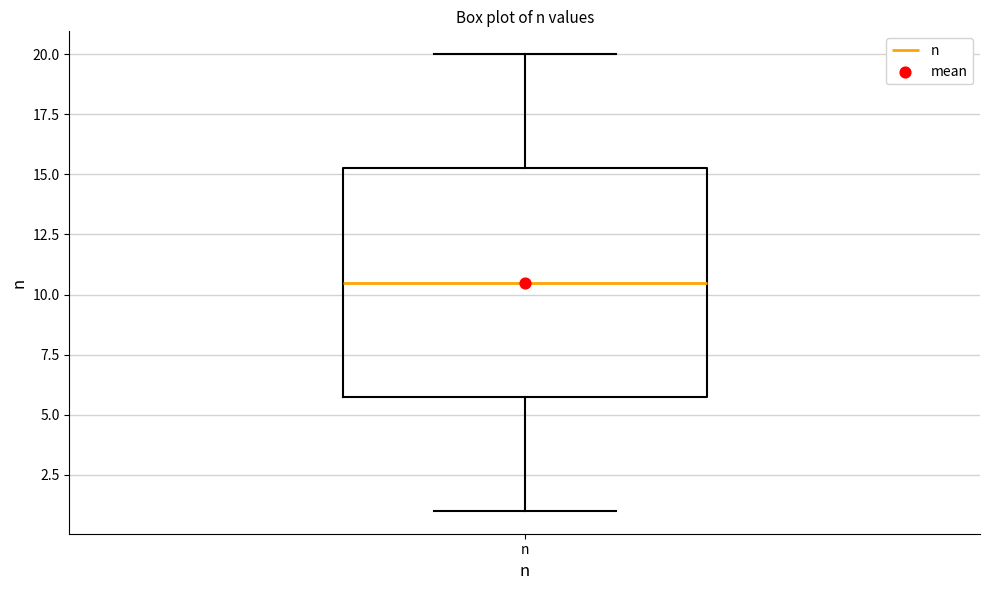

Transcribe this box plot: give where the median line is, the range the box spans, and where the two whiskers end, as read against the y-axis. The values are not printed on the chart, so give them approximately, as read against the axis.

median 10.5, box 6.0 to 15.5, whiskers 1.0 to 20.0